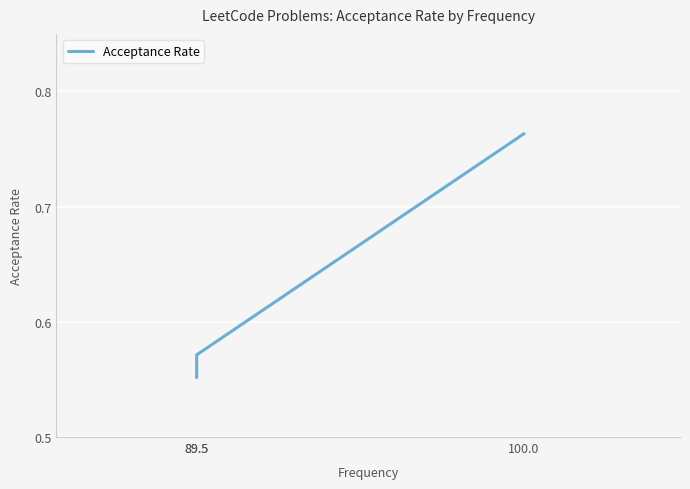

Count the values in the range 0 to 1.

3